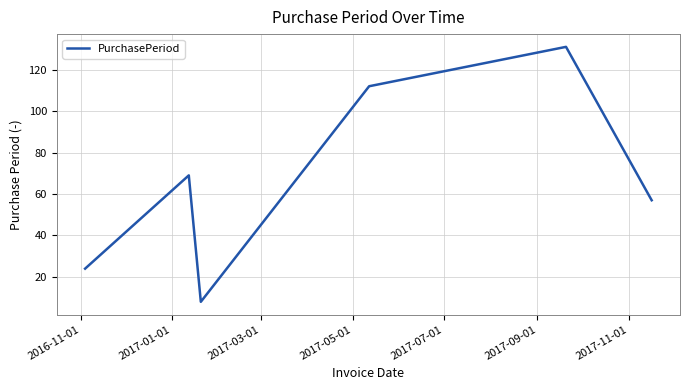

What is the difference between the second highest and second lowest values?

88